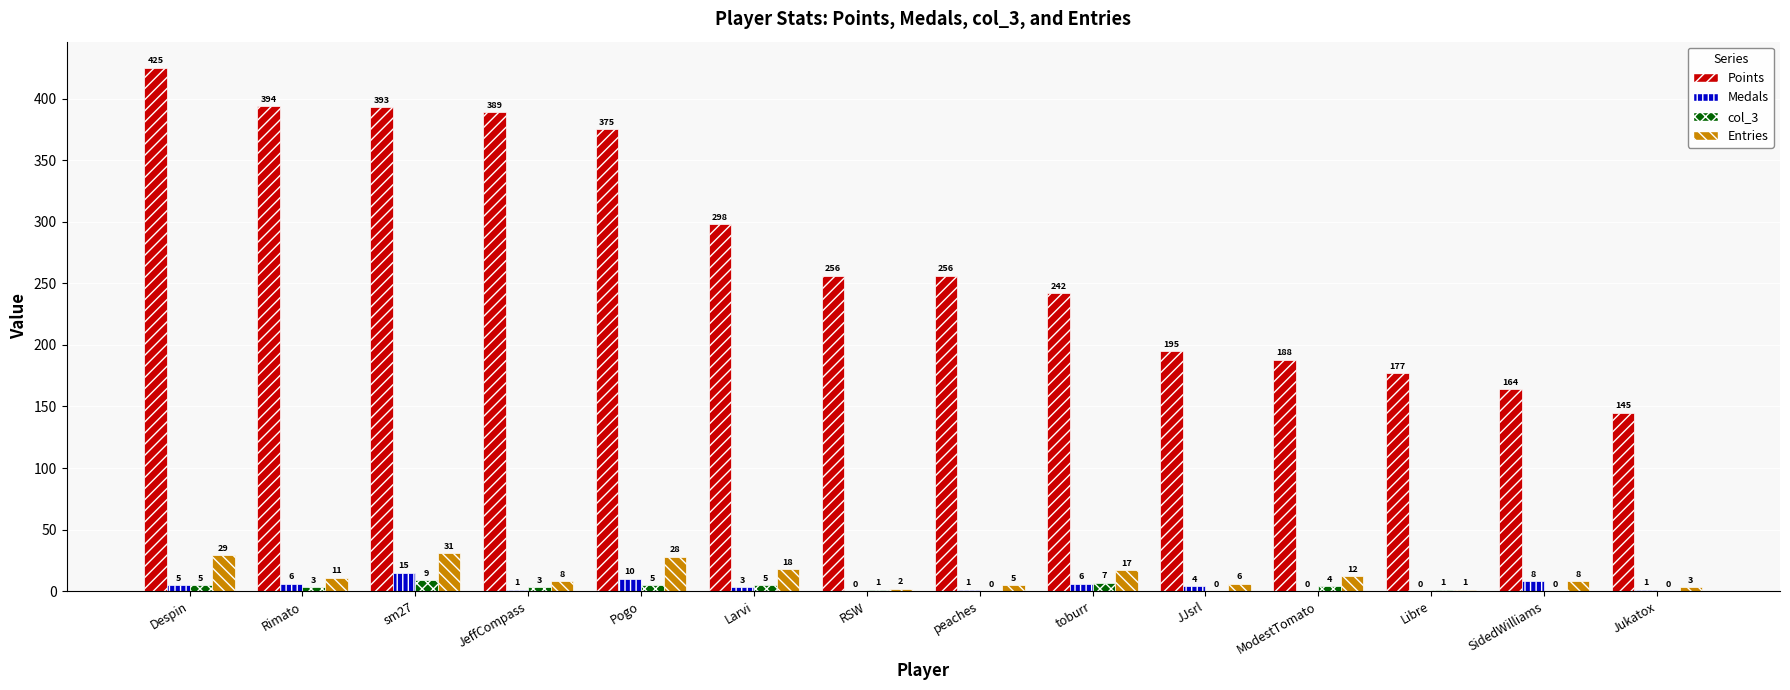

Between Pogo and SidedWilliams, which series saw the biggest shift?

Points